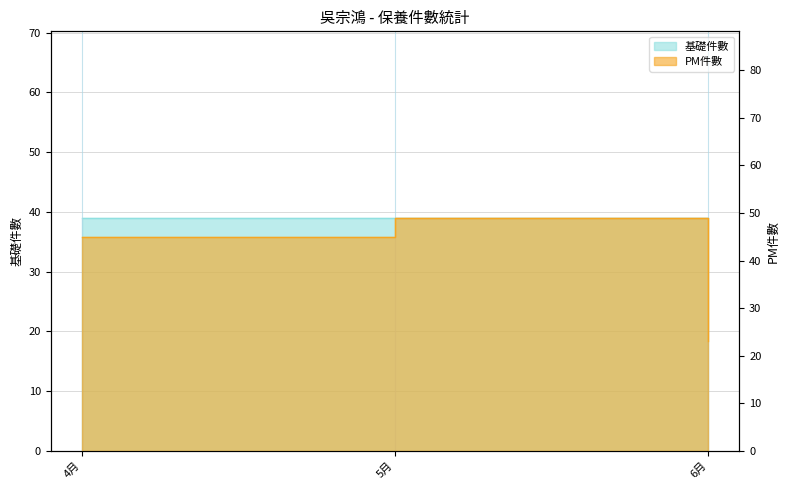

What is the greatest value displayed?

49